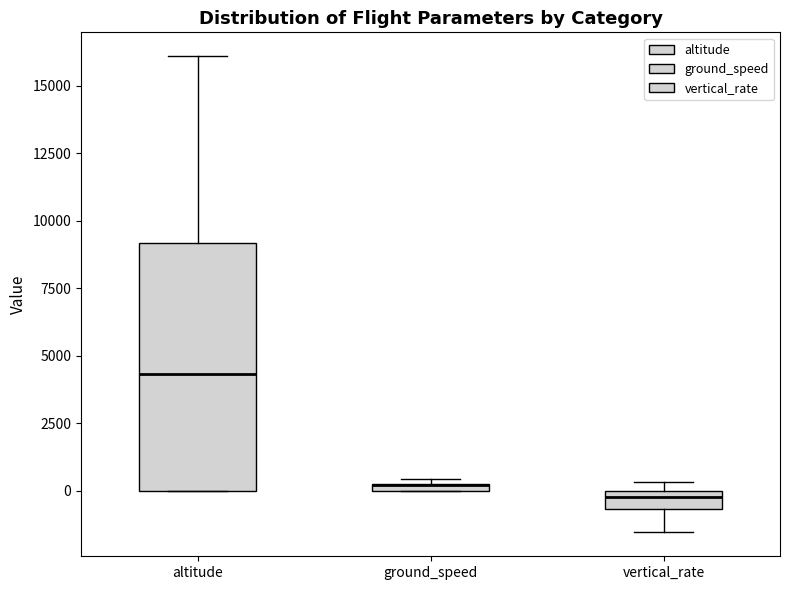

Comparing the boxes themselves (not the whiskers), which one is the tallest?

altitude